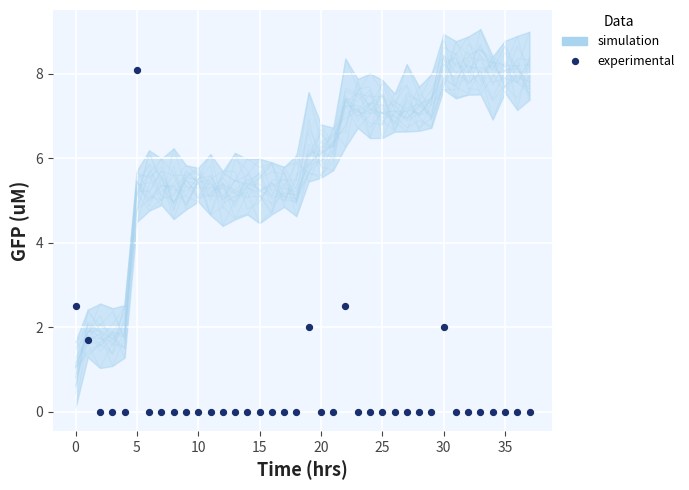

What is the range of Y values (max minus min)?

8.1